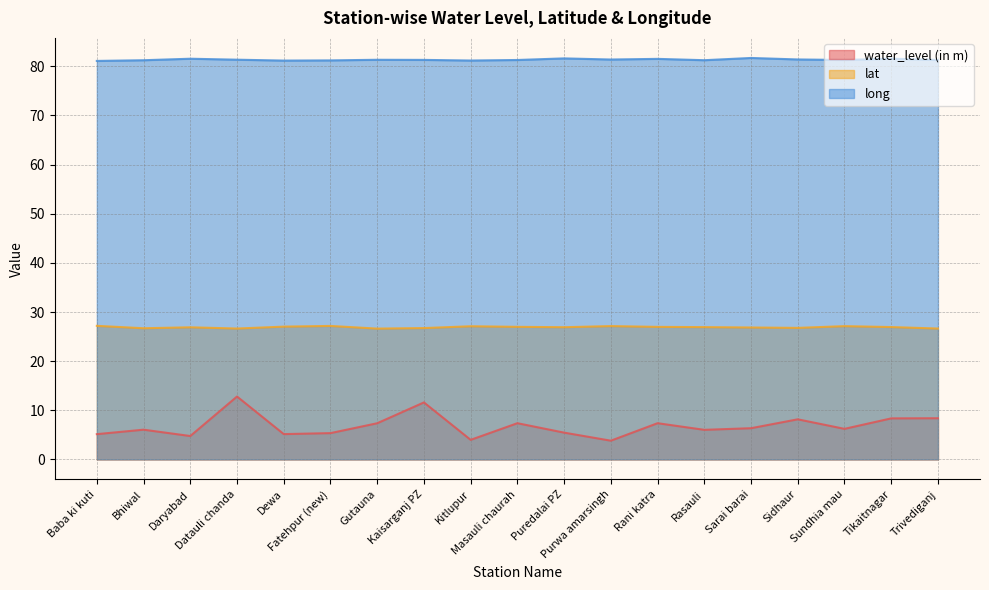

Where is the first local minimum for lat?

Bhiwal